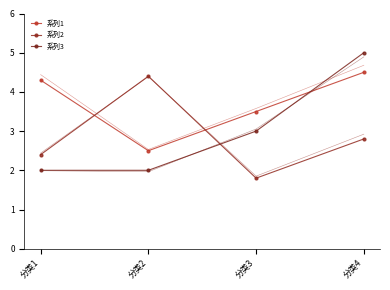

At which label is 系列3 closest to 3?

分类3